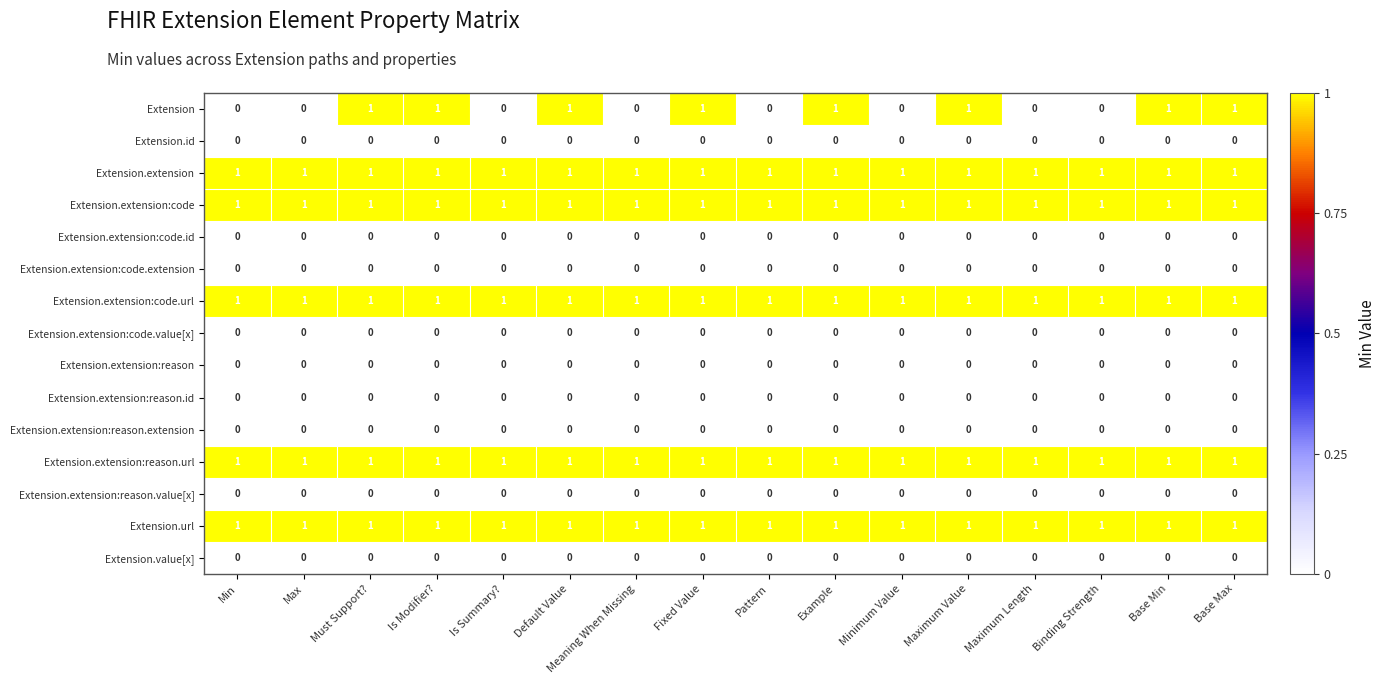

Between Max and Fixed Value, which series saw the biggest shift?

Extension